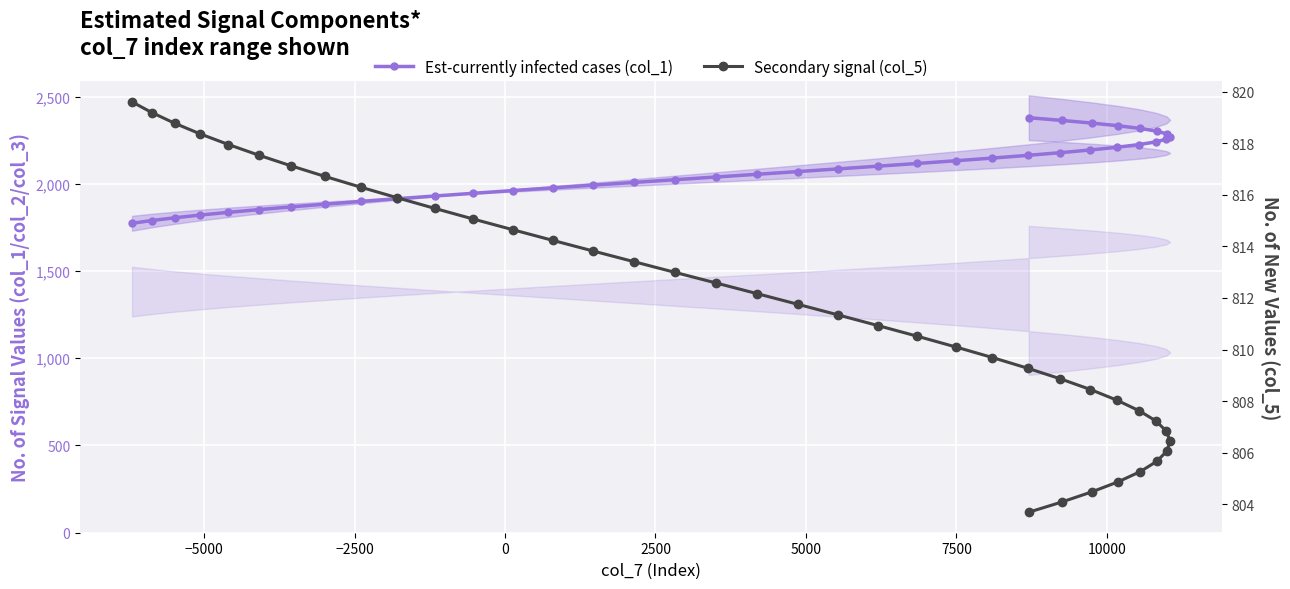

How many categories are shown in the chart?

40